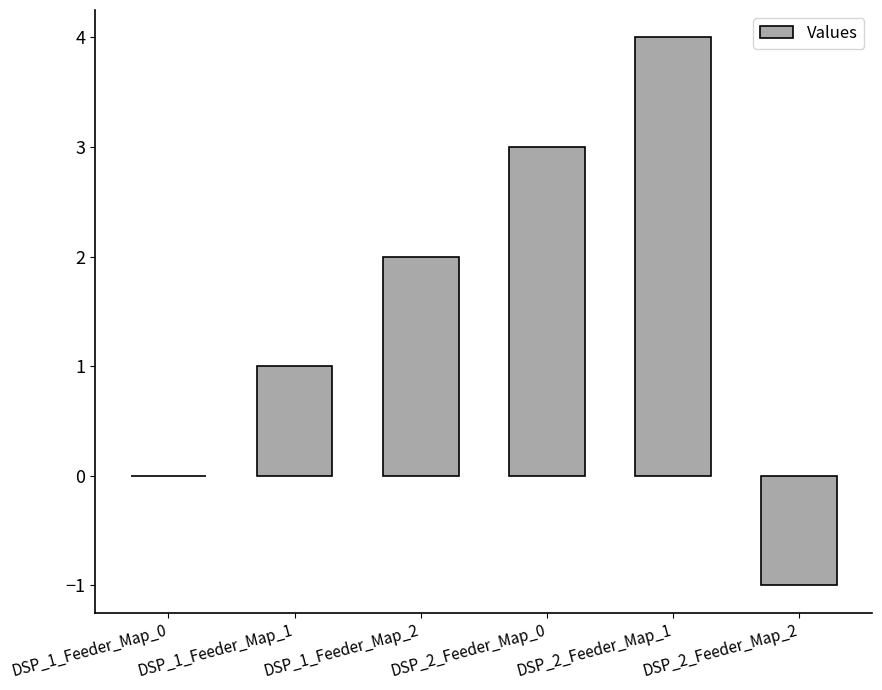

At which label is the value closest to 1?

DSP_1_Feeder_Map_1